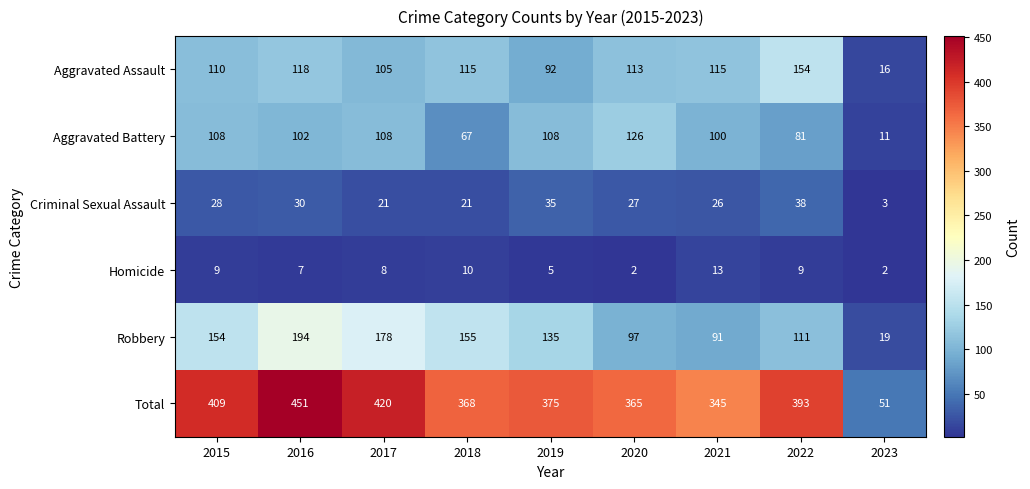

What is the maximum value shown in the chart?

451